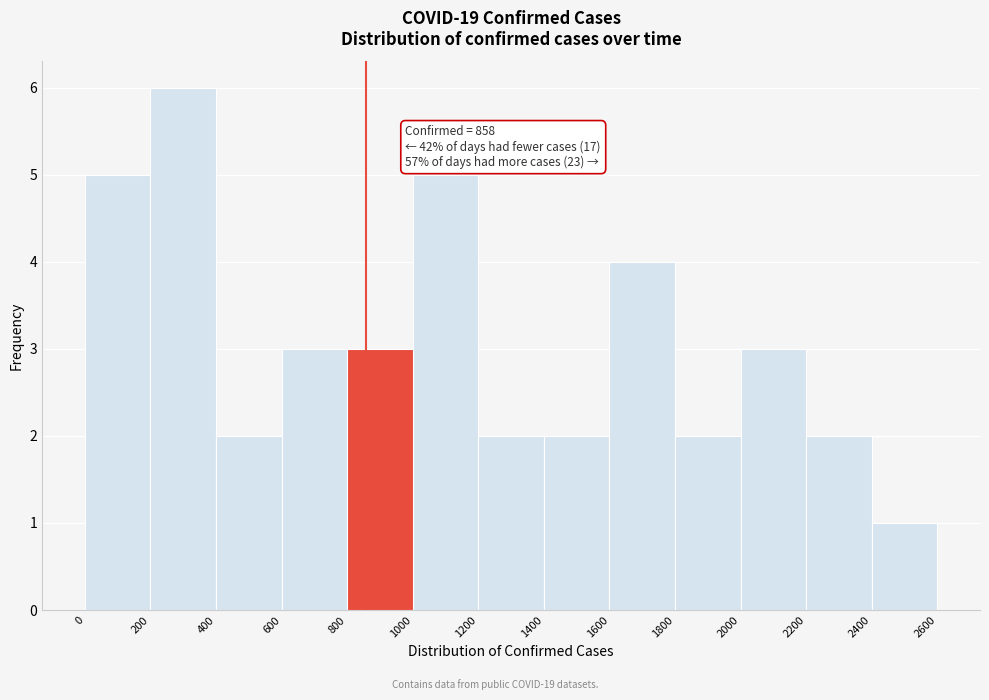

Over which range of the x-axis is the bar tallest?

200 to 400